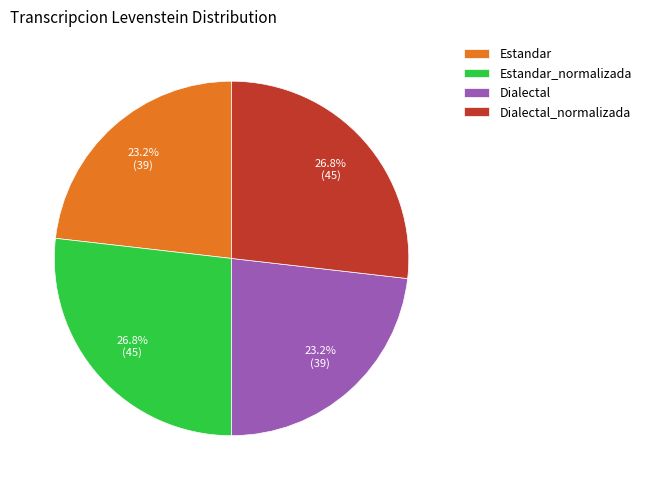

How much of the chart is everything except Dialectal?

76.8%